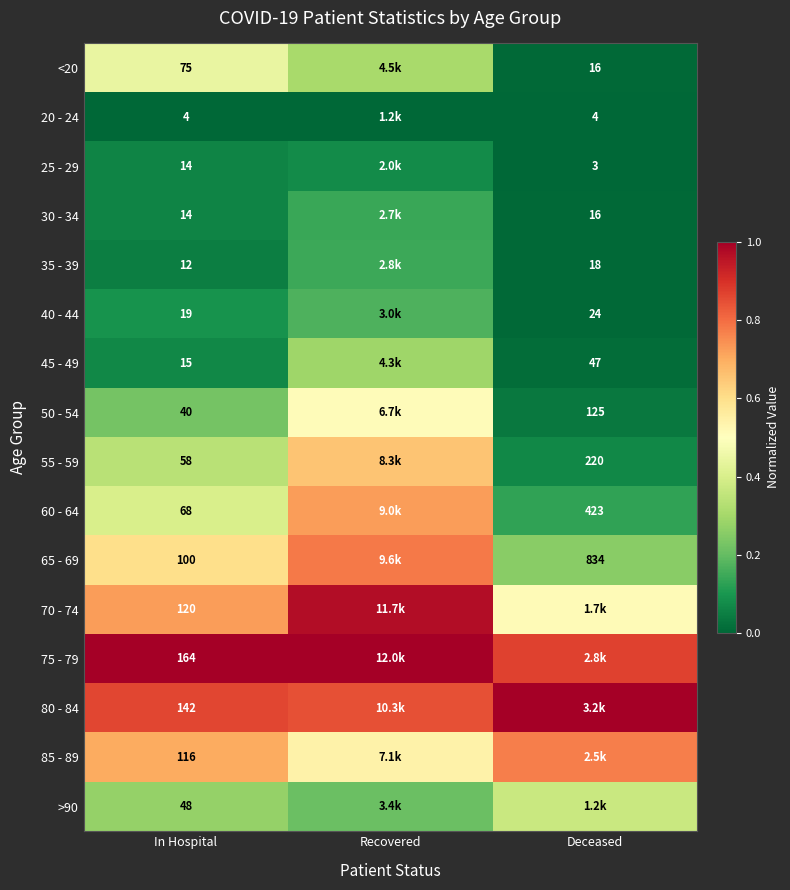

What is the difference between the maximum and minimum values in the 70 - 74 series?

0.5